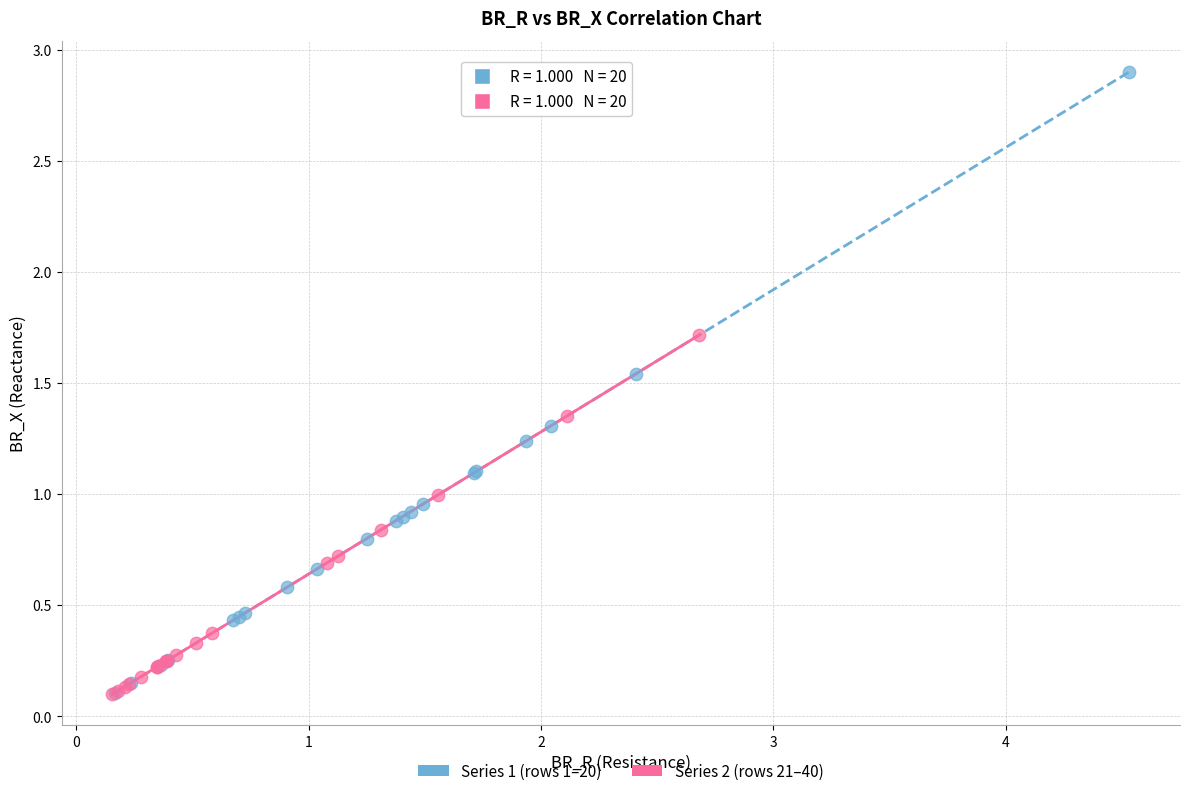

Which series contains the highest Y value?

Series 1 (rows 1–20)